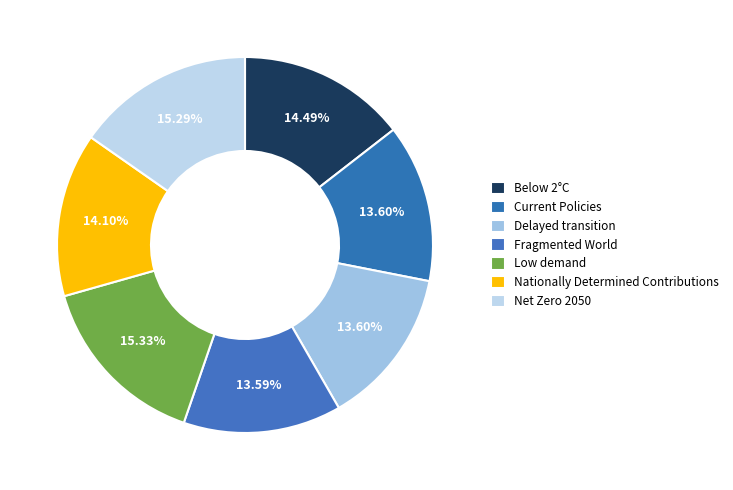

How many slices are in this pie chart?

7